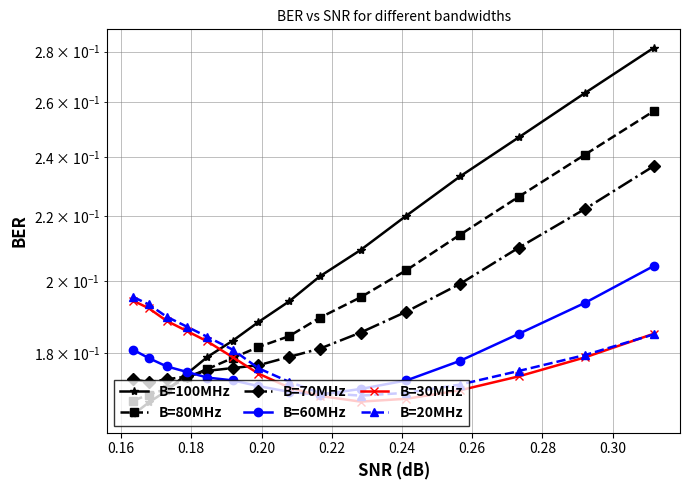

How many lines are shown in the chart?

6